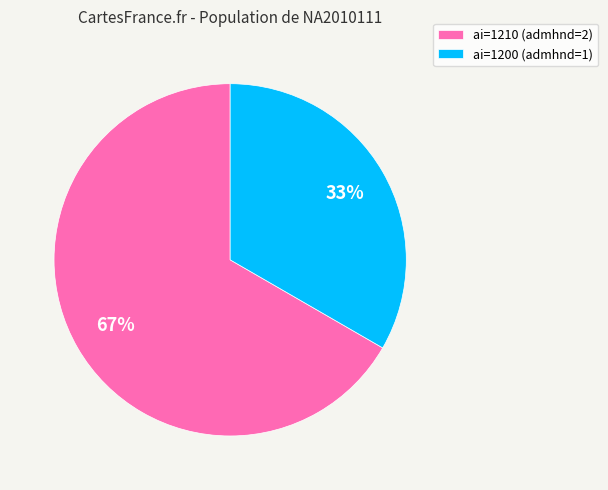

Which category accounts for the majority?

ai=1210 (admhnd=2)